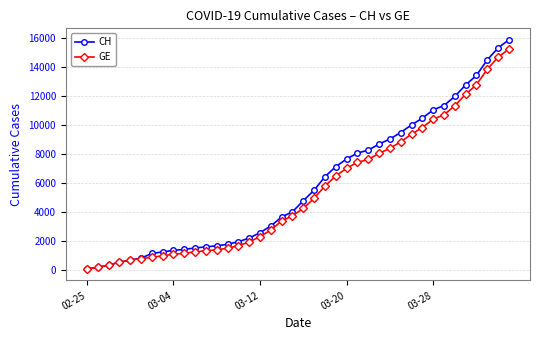

Which series has the largest range (max minus min)?

CH